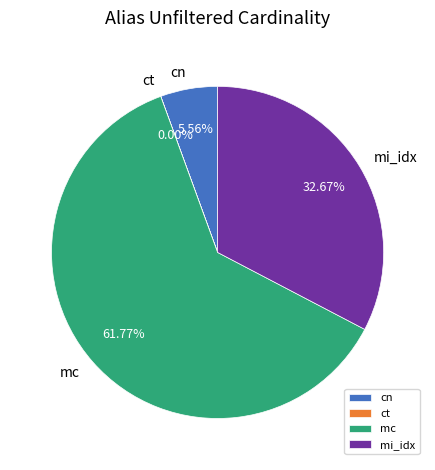

Does mc account for over 50% of the chart?

Yes